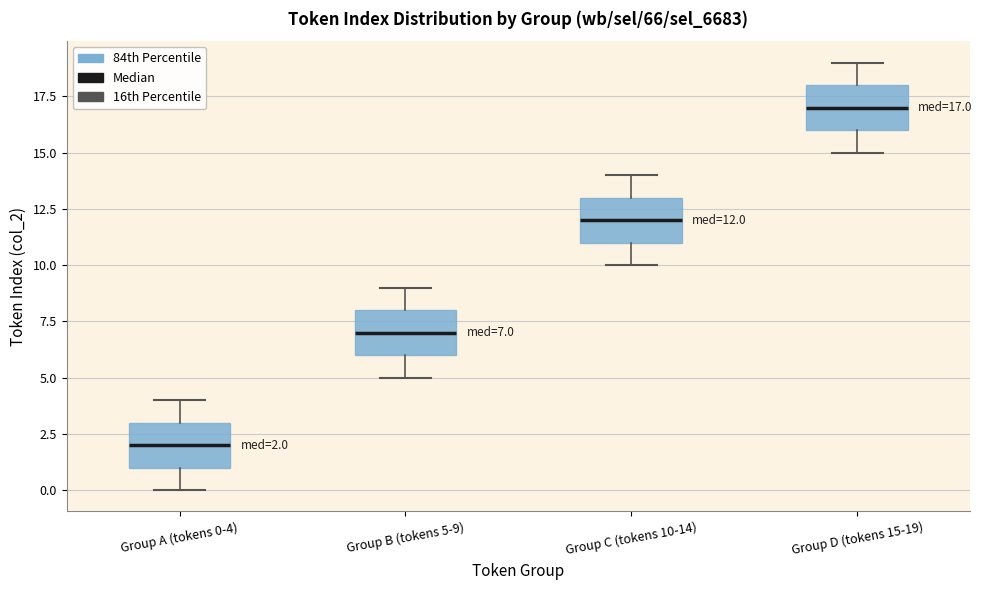

Which box has the lowest median line?

Group A (tokens 0-4)